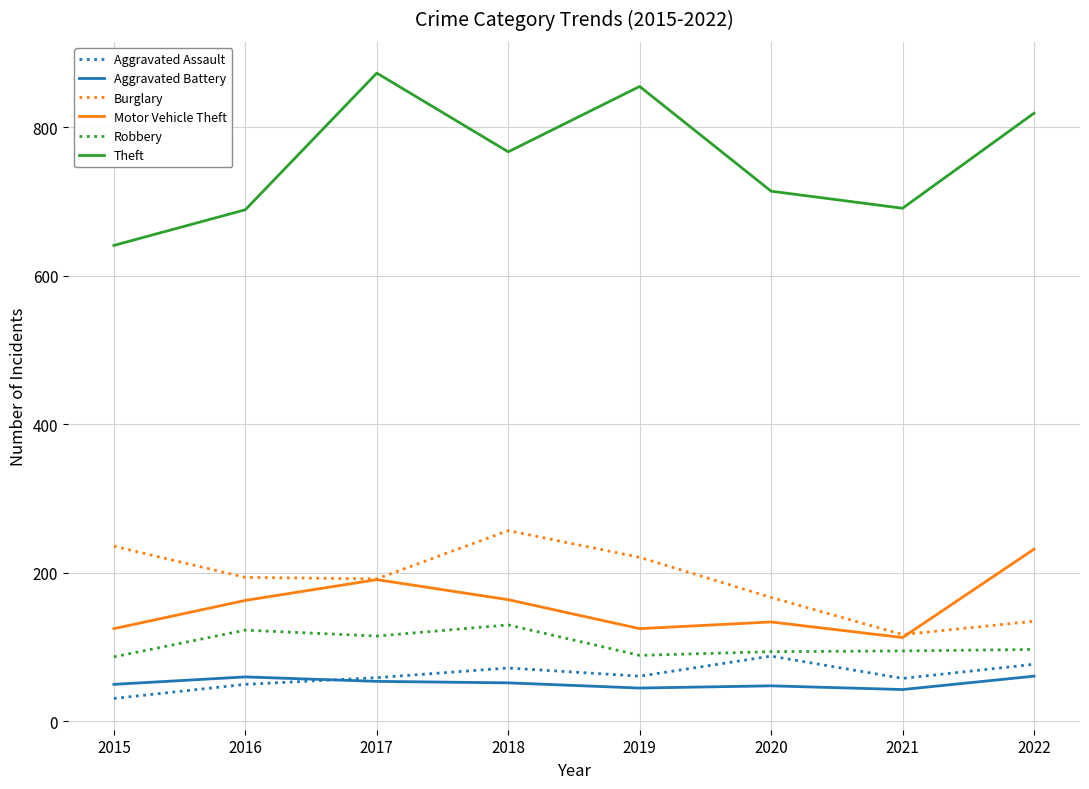

What is the difference between the maximum and minimum values in the Aggravated Assault series?

57